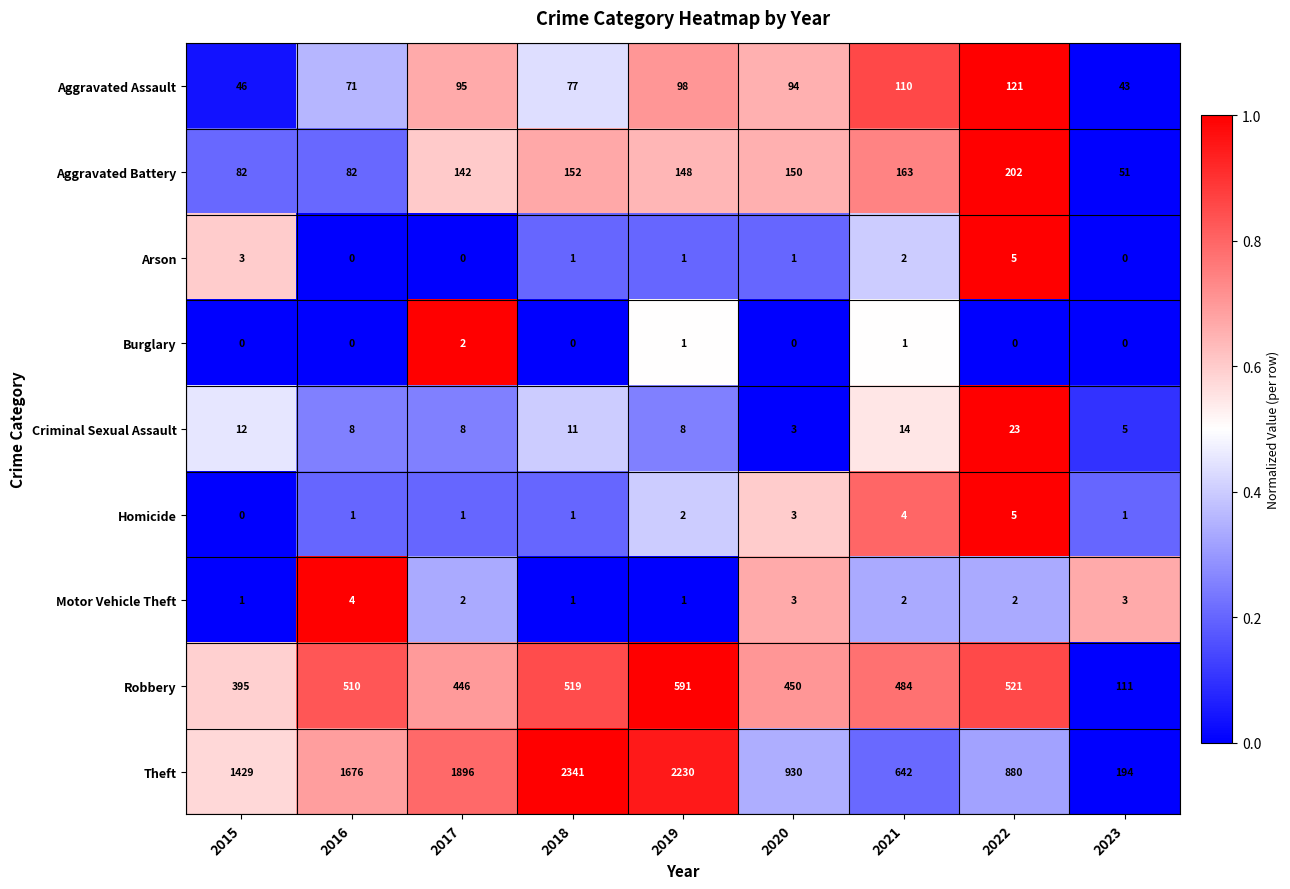

At which label does Motor Vehicle Theft first exceed 2?

2016